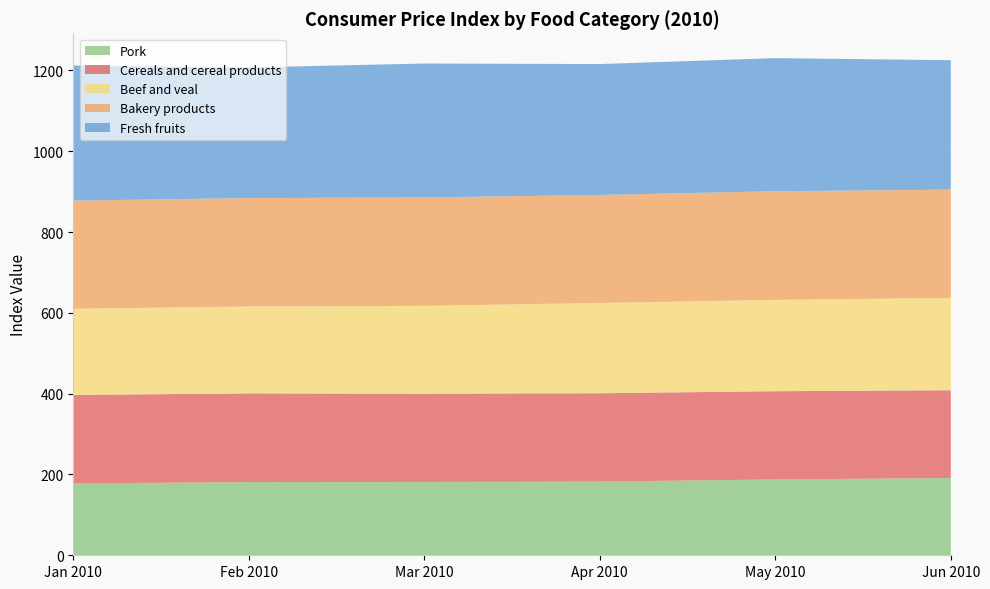

Reading left to right, list all the values displayed in this chart.

Cereals and cereal products: Jan 2010=219.1	Feb 2010=219.3	Mar 2010=218.4	Apr 2010=218.7	May 2010=218.3	Jun 2010=217.1
Bakery products: Jan 2010=267.6	Feb 2010=268.4	Mar 2010=268.3	Apr 2010=267.3	May 2010=268.9	Jun 2010=268.0
Beef and veal: Jan 2010=213.2	Feb 2010=215.1	Mar 2010=217.3	Apr 2010=223.4	May 2010=226.0	Jun 2010=228.5
Pork: Jan 2010=177.9	Feb 2010=181.2	Mar 2010=181.5	Apr 2010=182.4	May 2010=187.7	Jun 2010=191.3
Fresh fruits: Jan 2010=334.3	Feb 2010=323.1	Mar 2010=331.4	Apr 2010=324.0	May 2010=329.4	Jun 2010=320.3